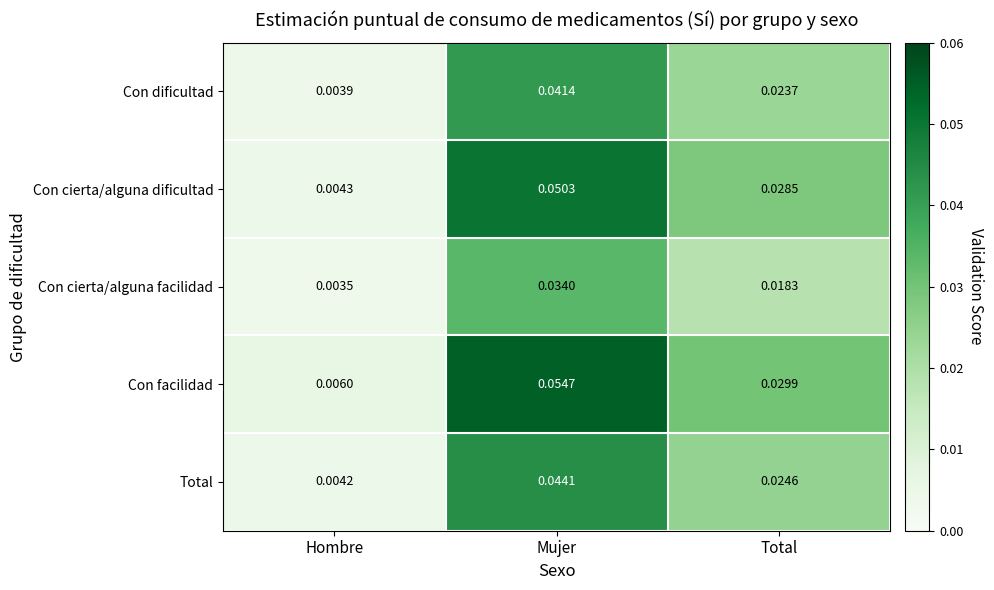

List the series in order of their peak value, highest first.

Con facilidad, Con cierta/alguna dificultad, Total, Con dificultad, Con cierta/alguna facilidad